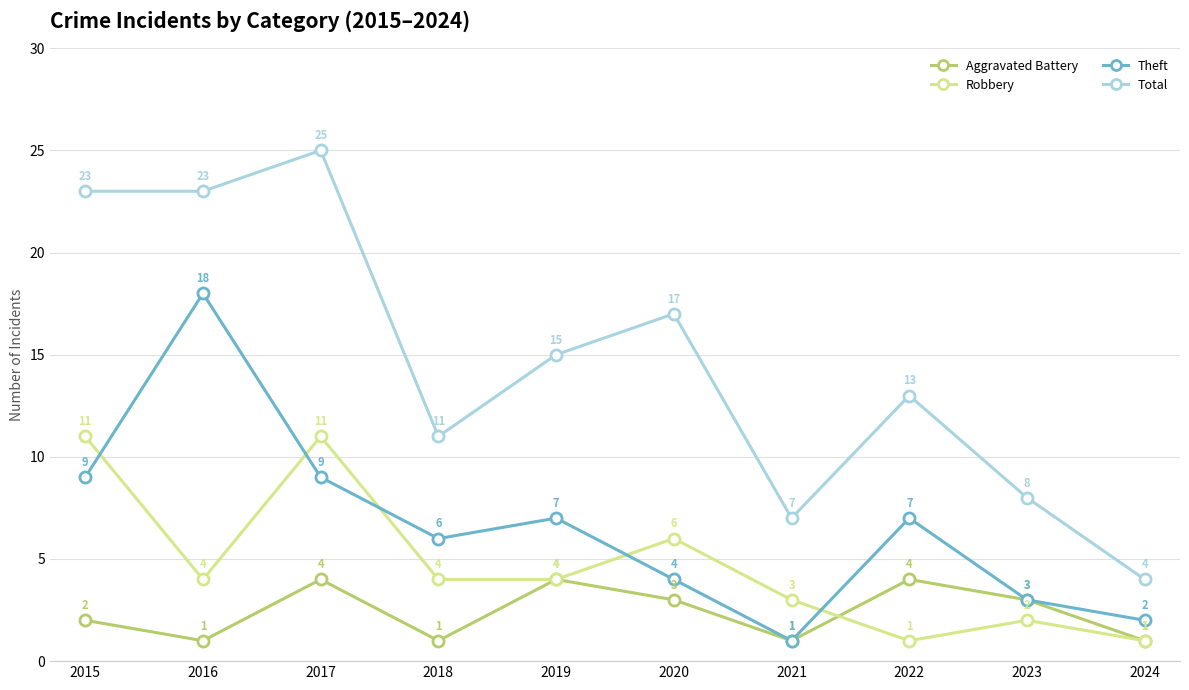

Which series has the largest total across all categories?

Total